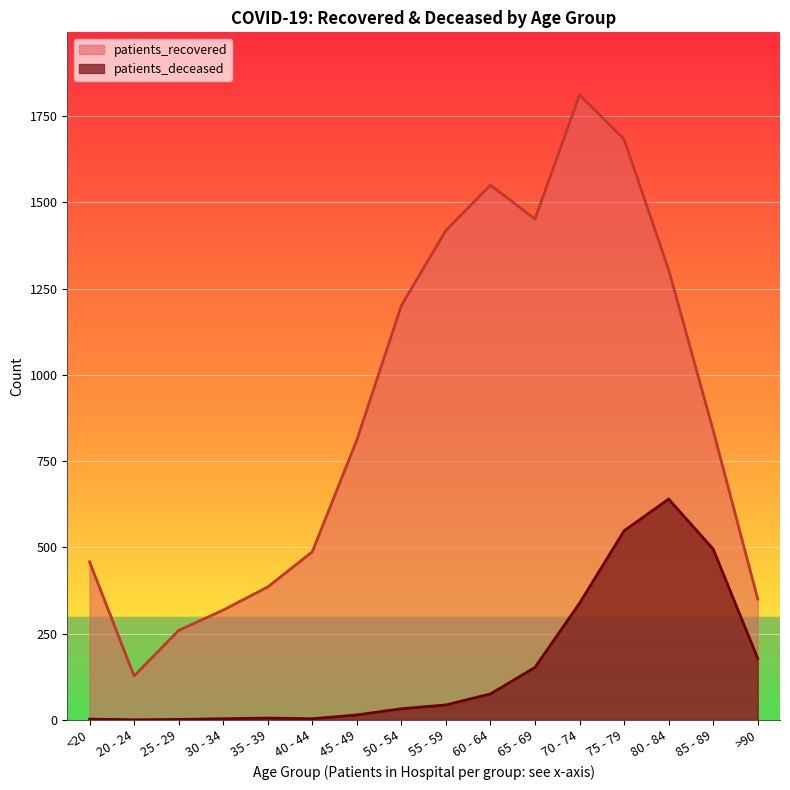

Rank the series by their maximum value, from lowest to highest.

patients_deceased, patients_recovered